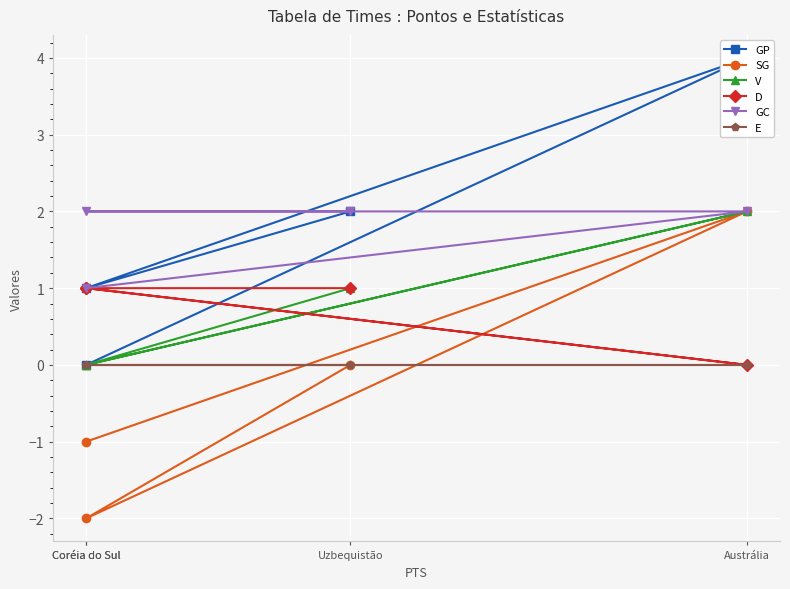

List the series in order of their peak value, lowest first.

E, D, SG, V, GC, GP